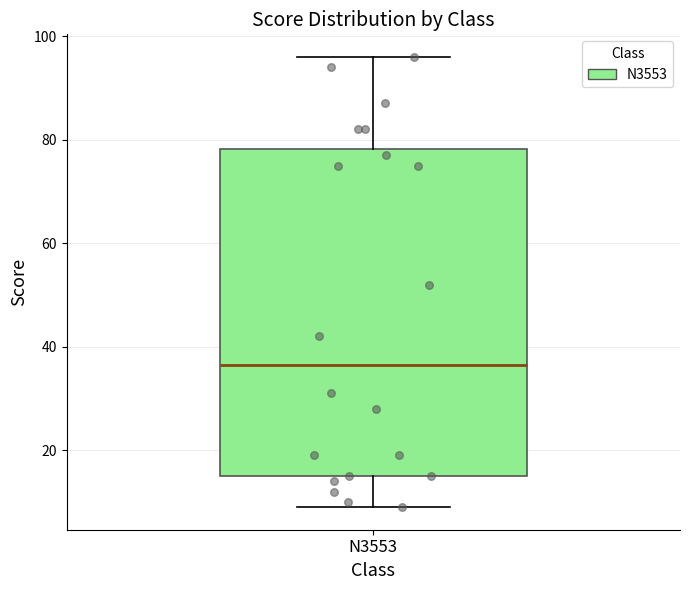

Read this box plot against the y-axis: the position of the median line, the range covered by the box, and the ends of both whiskers. The values are not printed on the chart, so give them approximately, as read against the axis.

median 36, box 16 to 78, whiskers 10 to 96